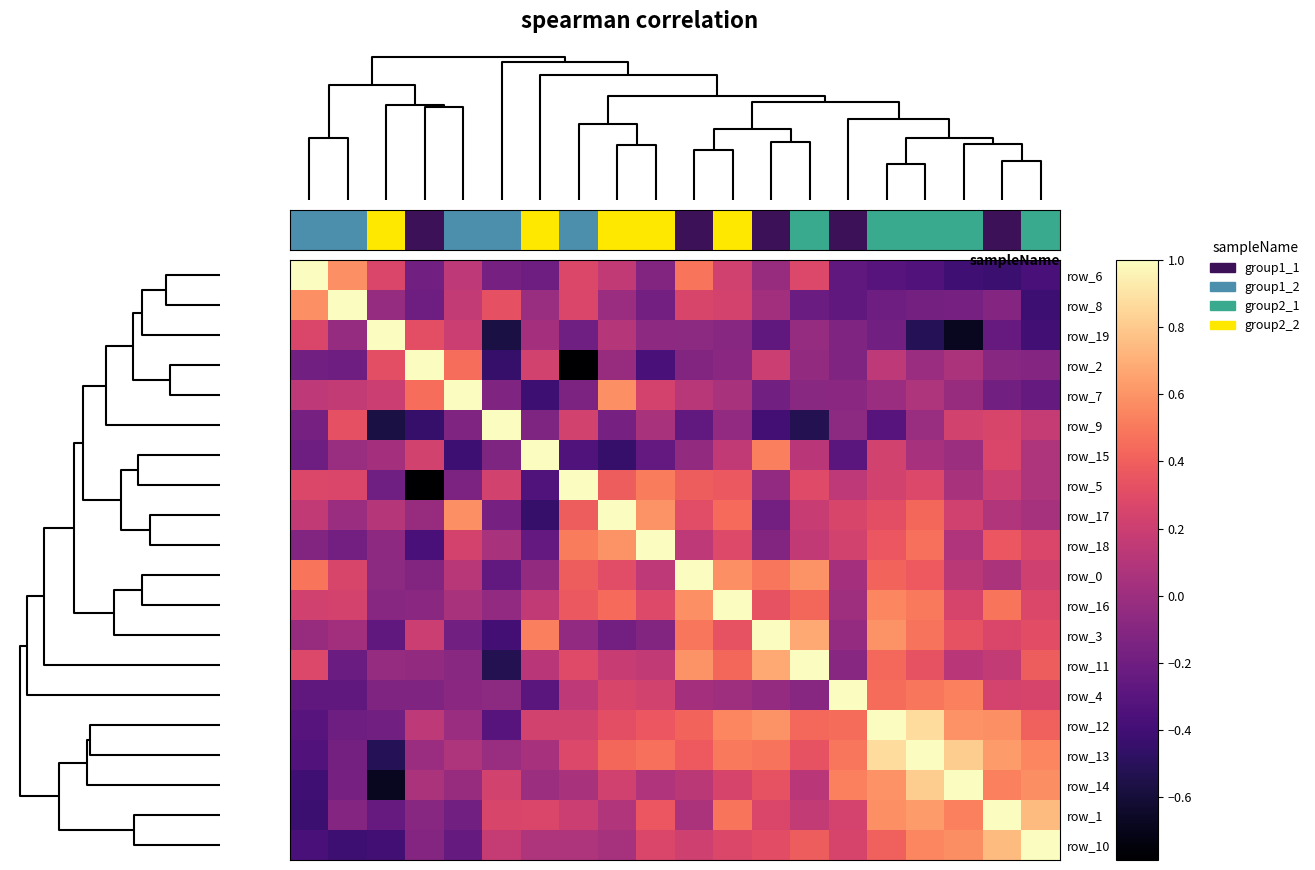

What is the average value of the row_4 series?

0.1